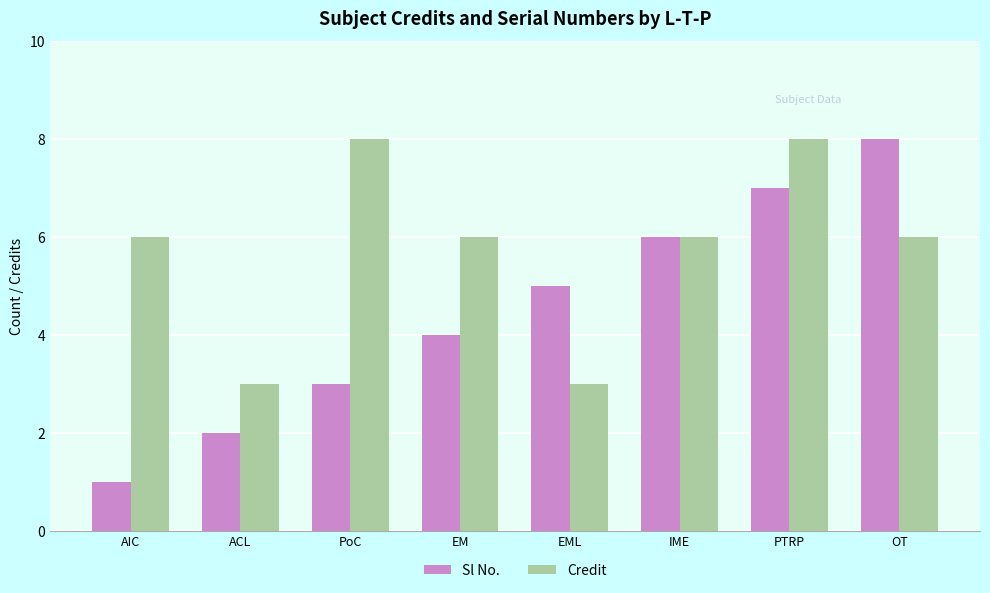

Rank the series by their average value, from highest to lowest.

Credit, Sl No.